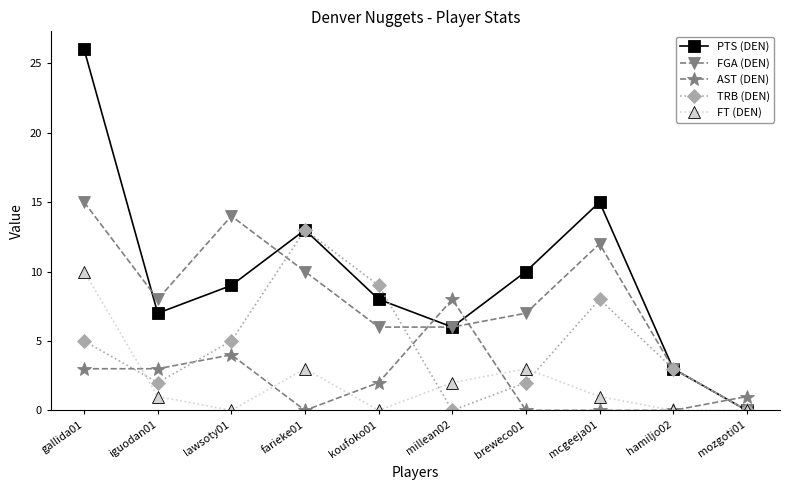

Which series changed the most between breweco01 and hamiljo02?

PTS (DEN)